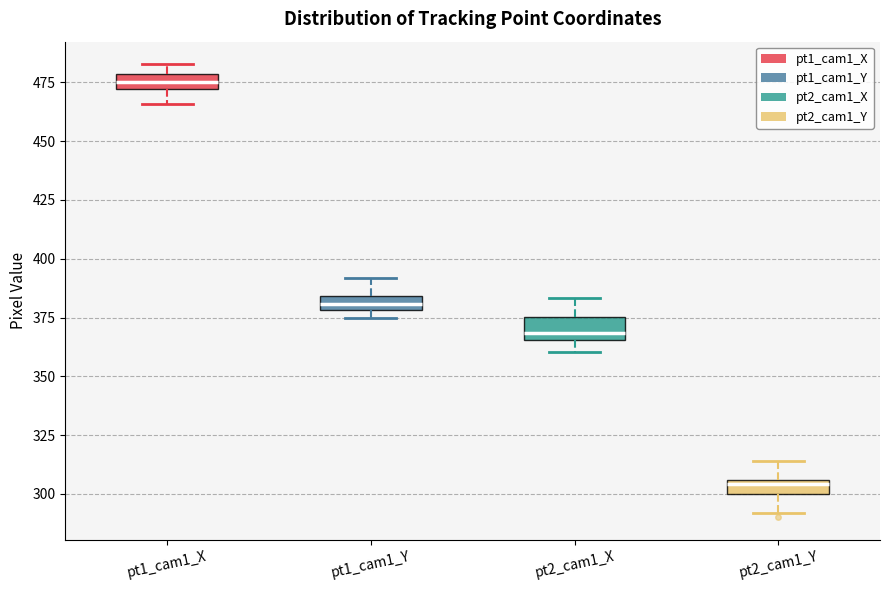

Where is the upper edge of the box for pt2_cam1_Y on the y-axis? The values are not printed on the chart, so give them approximately, as read against the axis.

305